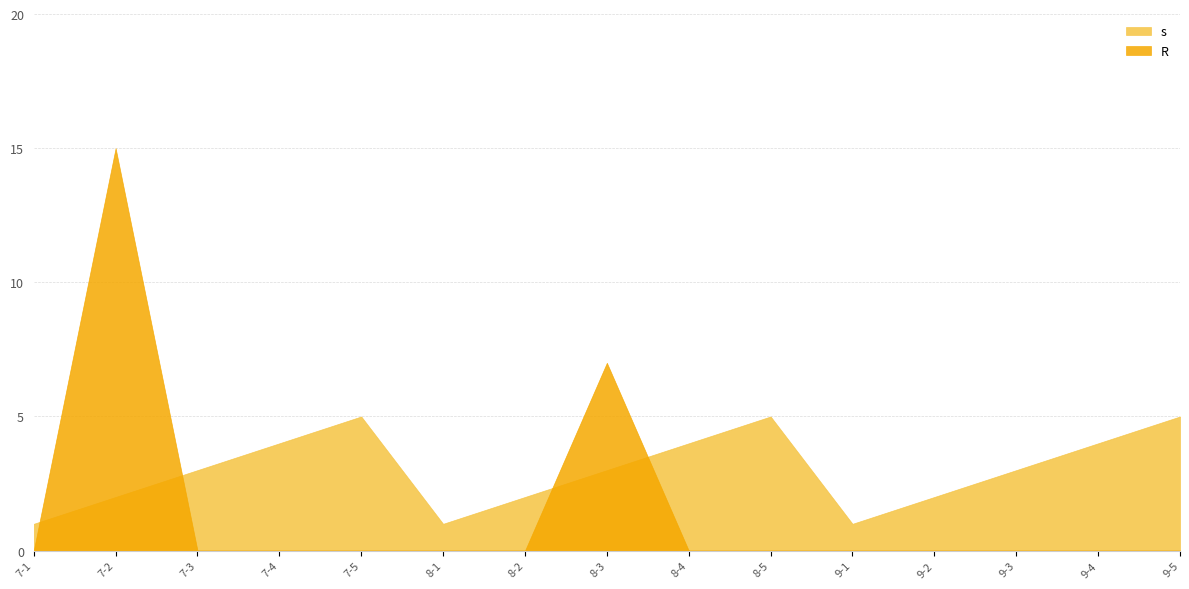

How many intersections are there between R and s?

4